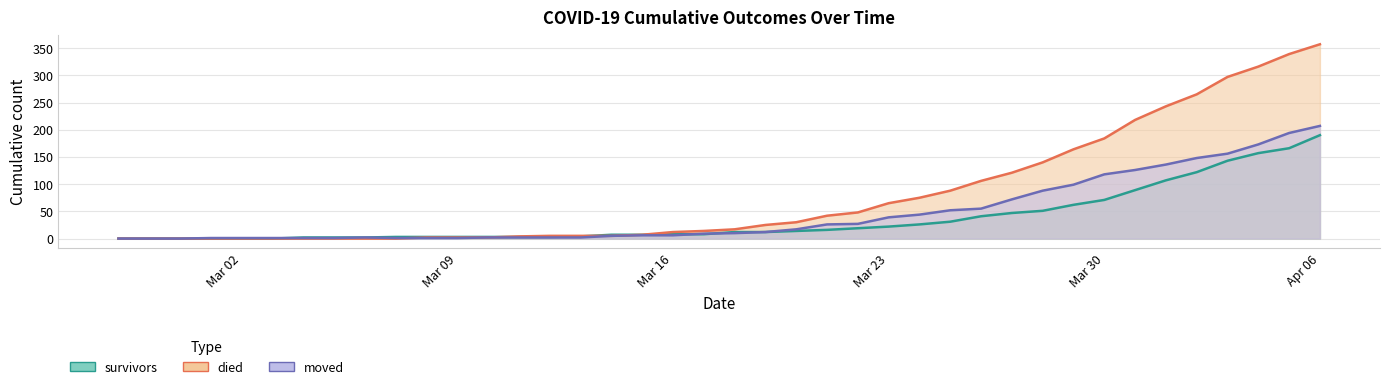

List the series in order of their overall mean, highest first.

died, moved, survivors